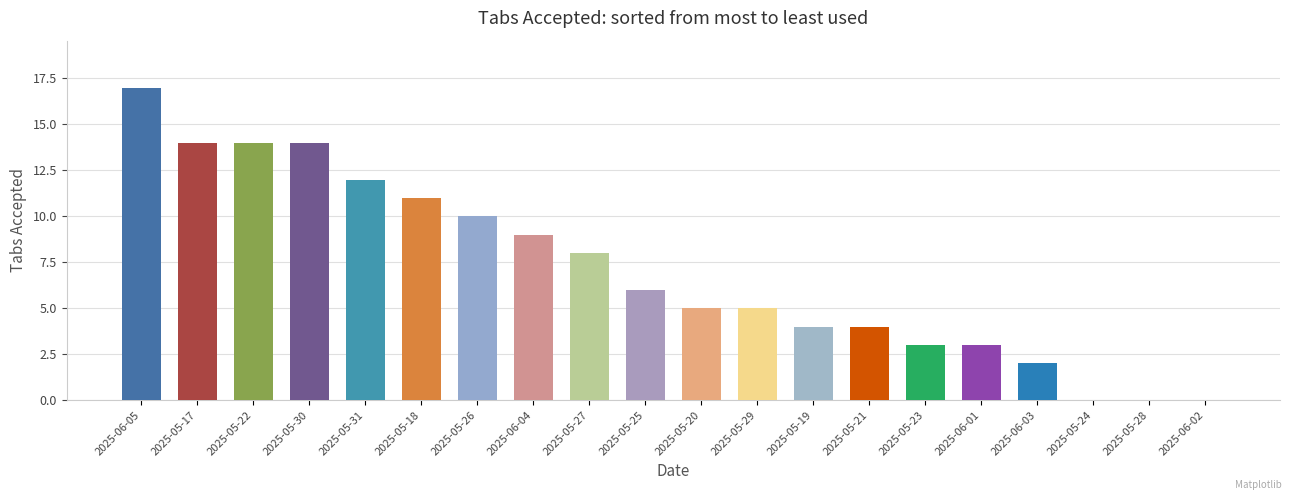

Count the number of categories in the chart.

20